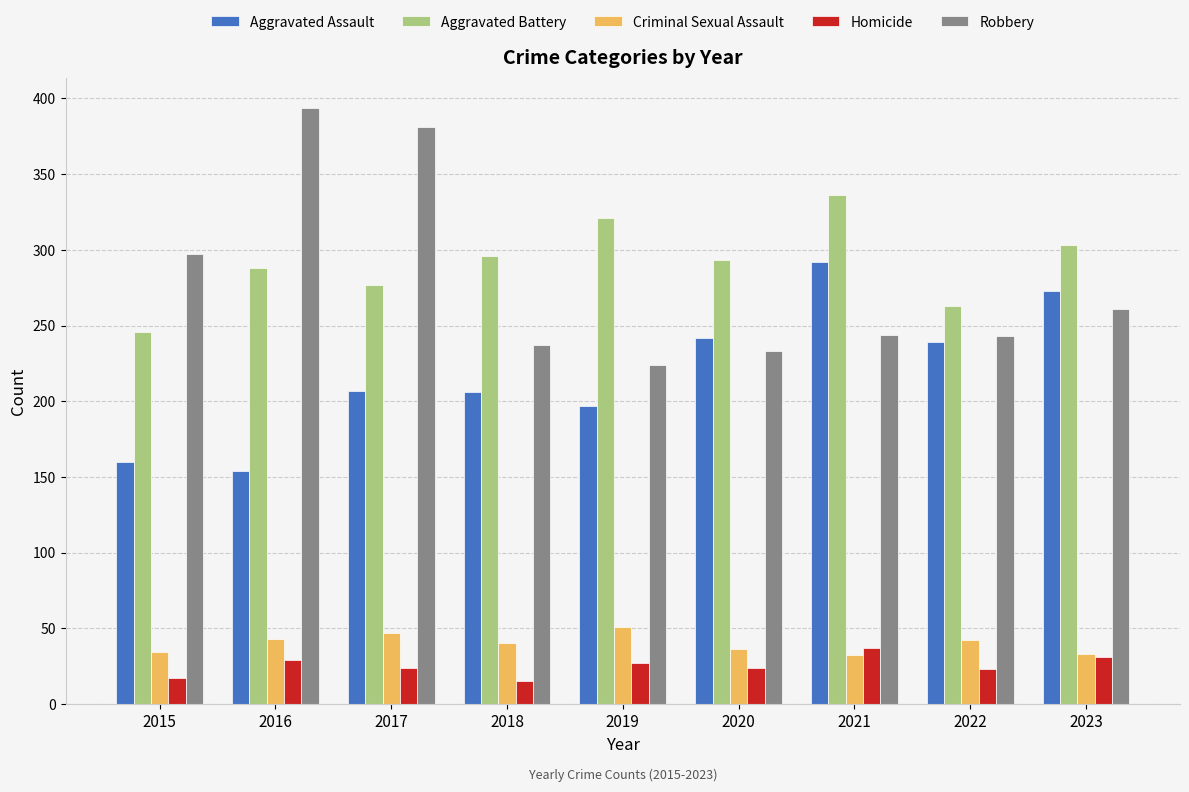

The Aggravated Battery series shows 293 at 2020. True or false?

True